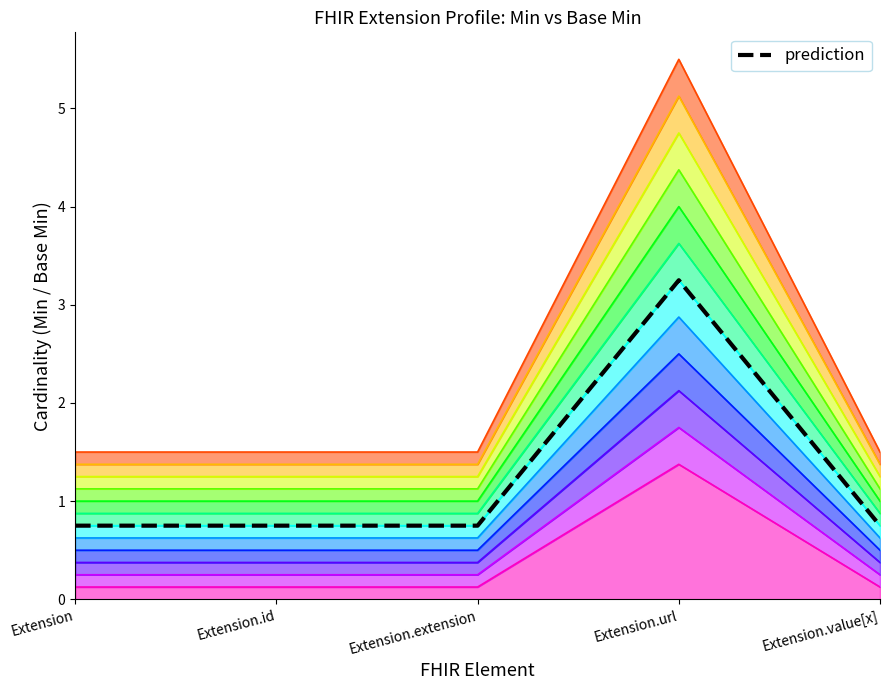

Where is the first local maximum?

Extension.url